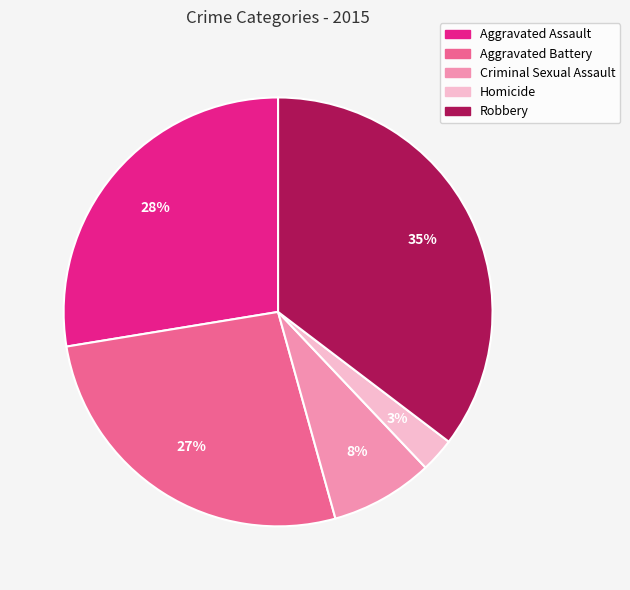

To the nearest percent, what is the average slice percentage?

20%